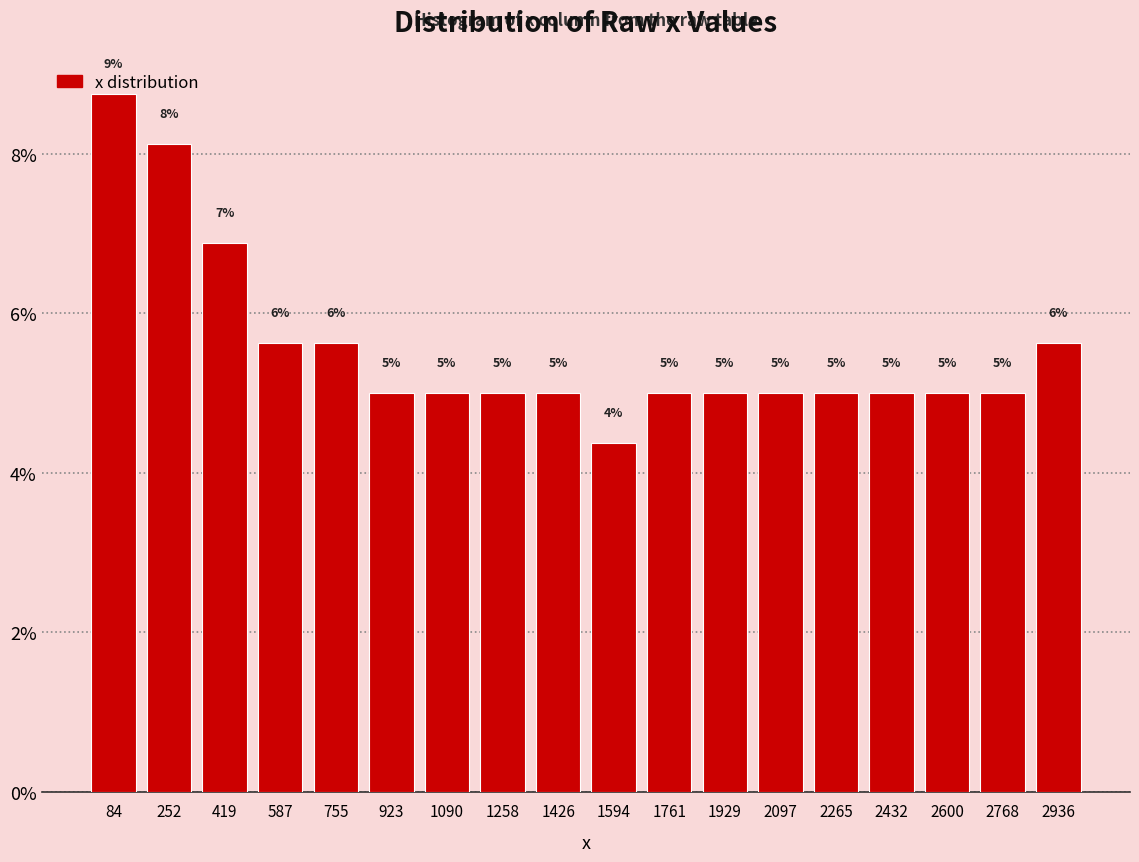

Which range on the x-axis has the tallest bar?

0 to 160